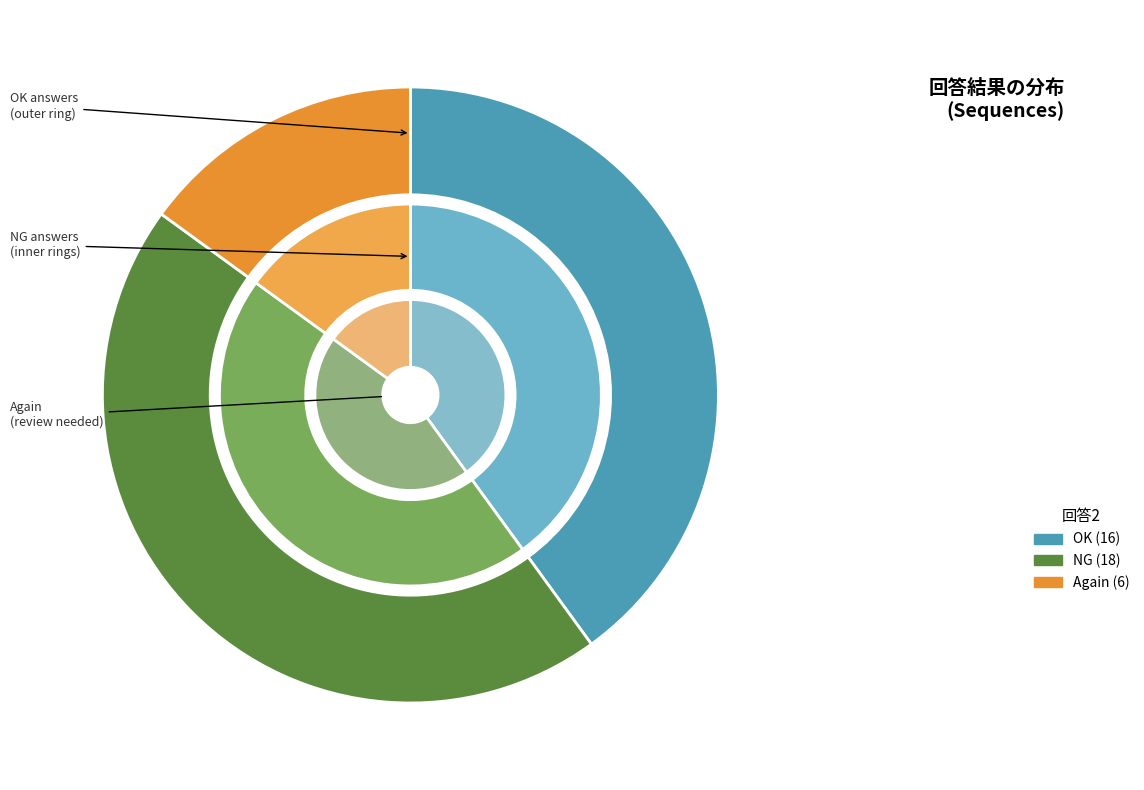

What percentage is the OK slice, to the nearest percent?

40%